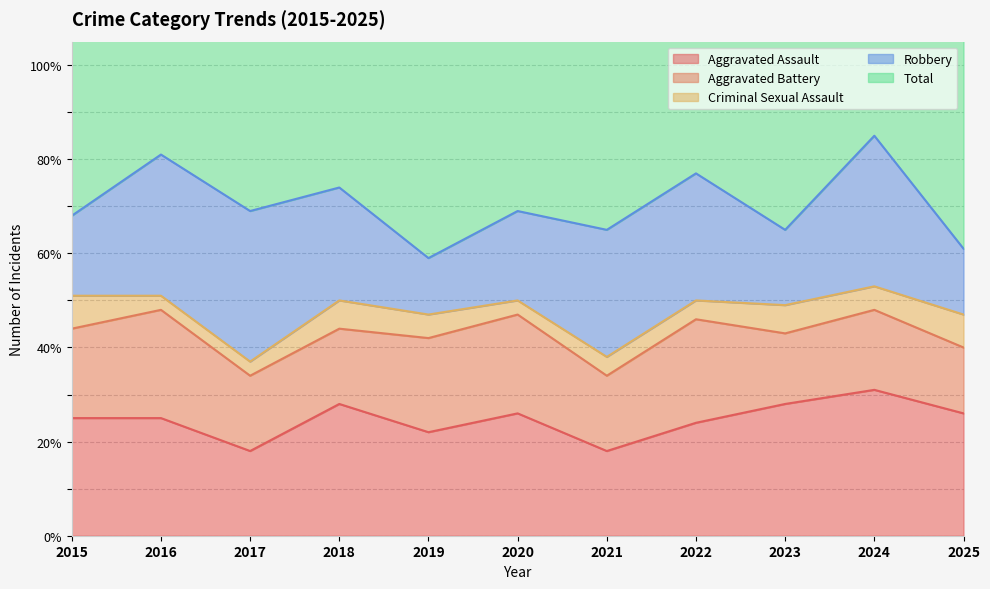

How many lines are shown in the chart?

5